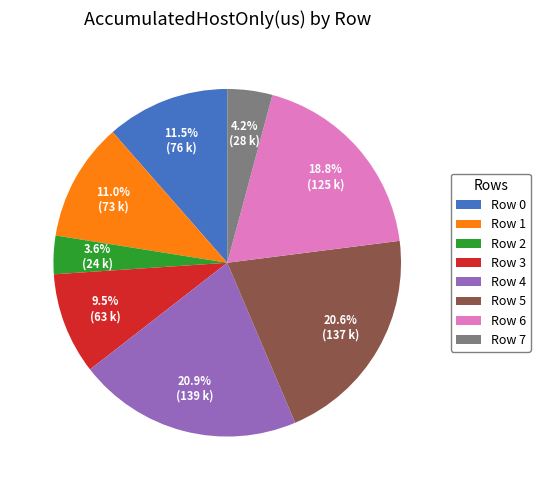

Which category has the smallest portion of the pie?

Row 2